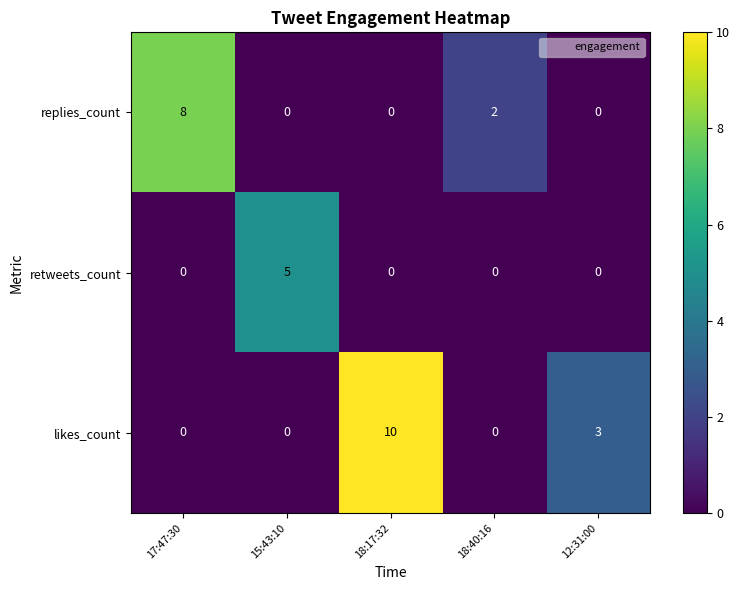

Where is replies_count nearest to the value 4?

18:40:16